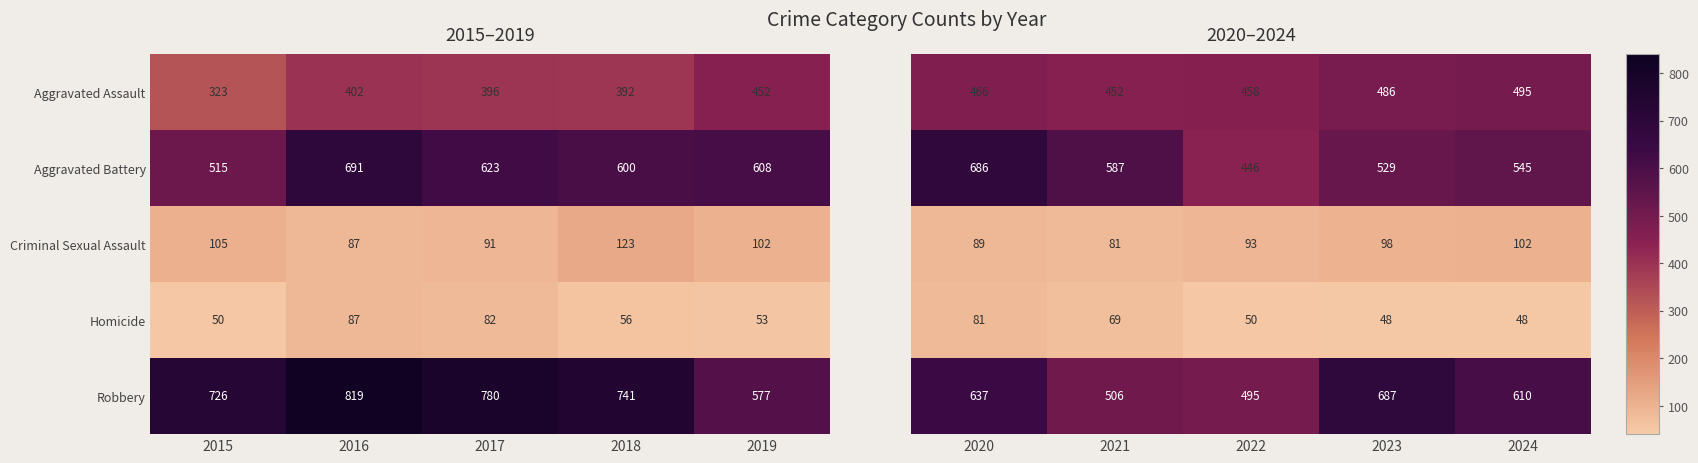

At which label is Homicide closest to 68?

2018